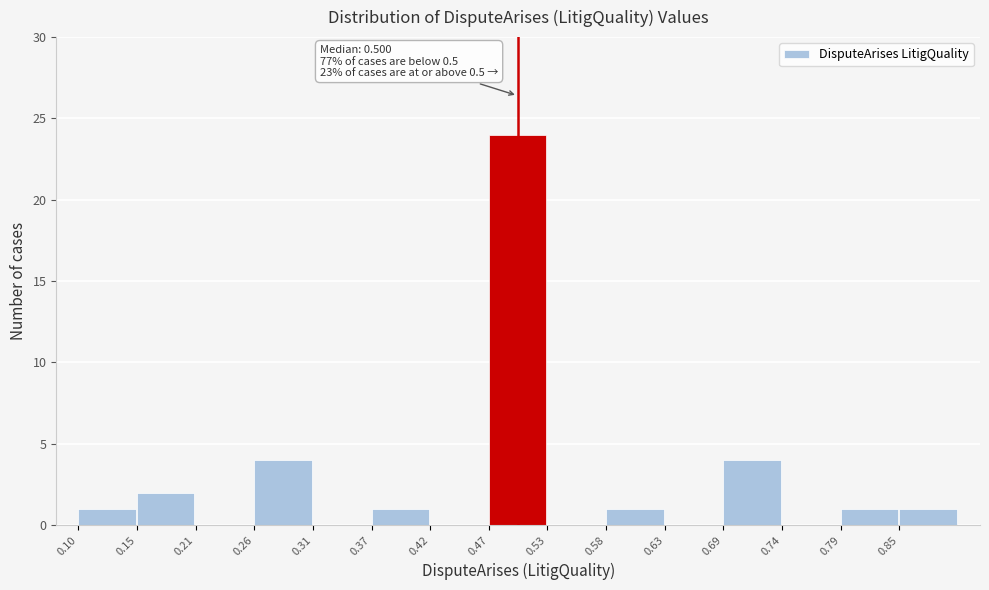

Over which range of the x-axis is the bar tallest?

0.47 to 0.53